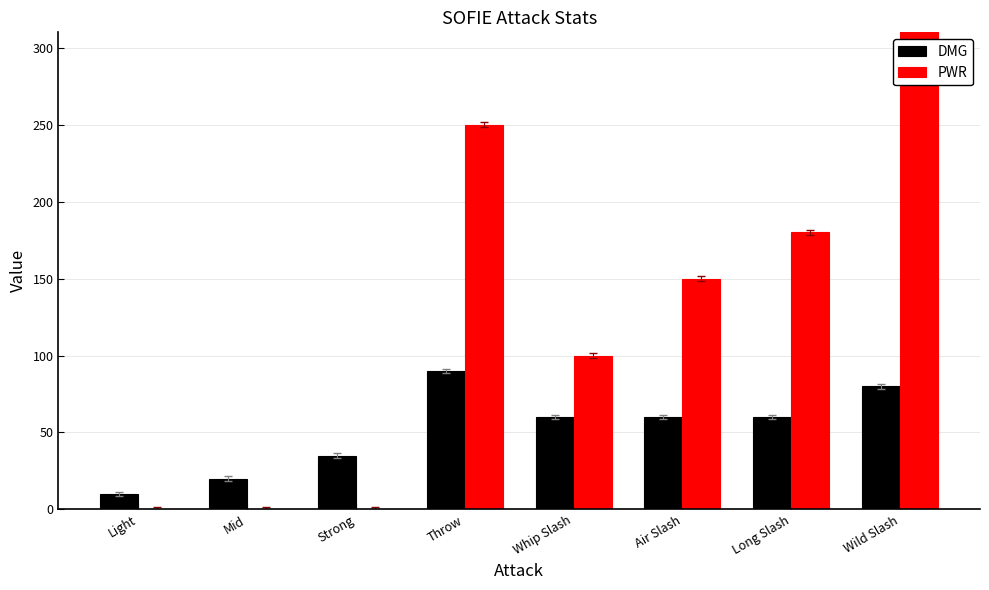

What is the highest value of the DMG series?

90